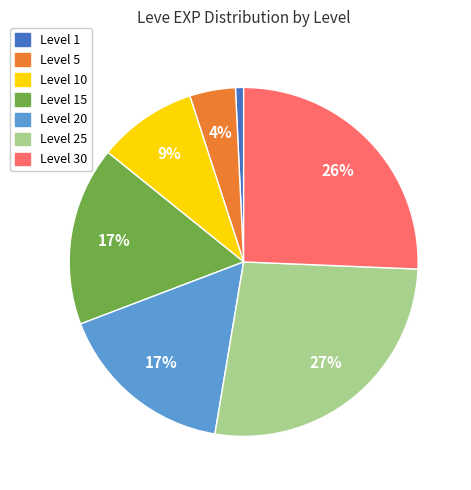

Does any single category account for the majority?

No